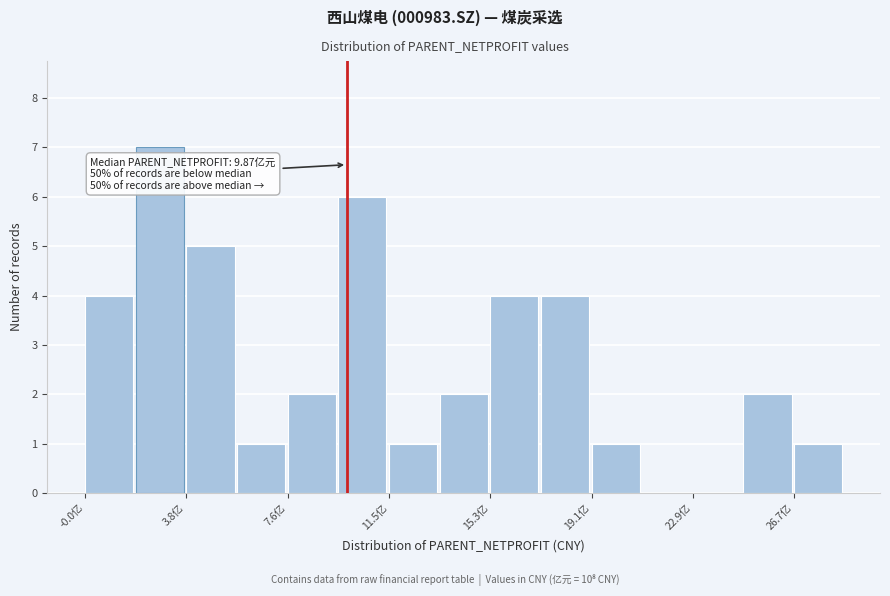

Around what value on the x-axis is the tallest bar? Give the approximate position of its centre, as read against the axis.

3.0